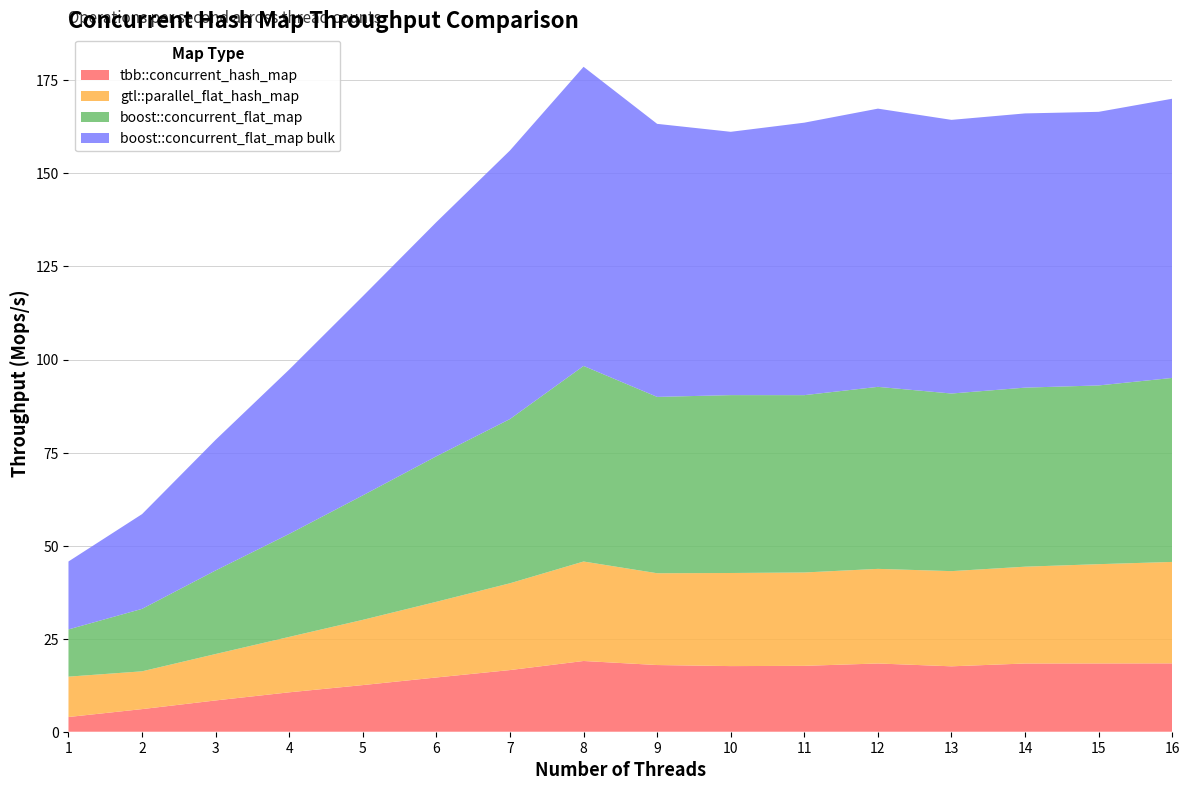

Reading right to left, extract all data points from this chart.

tbb::concurrent_hash_map: 16=18.4	15=18.3	14=18.3	13=17.6	12=18.3	11=17.7	10=17.6	9=17.9	8=19.0	7=16.6	6=14.6	5=12.5	4=10.6	3=8.4	2=6.1	1=4.0
gtl::parallel_flat_hash_map: 16=27.3	15=26.7	14=26.0	13=25.6	12=25.4	11=25.1	10=25.0	9=24.7	8=26.7	7=23.3	6=20.3	5=17.5	4=14.9	3=12.5	2=10.2	1=10.8
boost::concurrent_flat_map: 16=49.4	15=48.0	14=48.1	13=47.7	12=48.9	11=47.6	10=47.8	9=47.4	8=52.5	7=44.1	6=39.1	5=33.4	4=27.7	3=22.5	2=16.8	1=12.7
boost::concurrent_flat_map bulk: 16=75.0	15=73.5	14=73.7	13=73.5	12=74.8	11=73.2	10=70.7	9=73.4	8=80.4	7=72.2	6=62.9	5=53.5	4=44.2	3=35.1	2=25.5	1=18.3